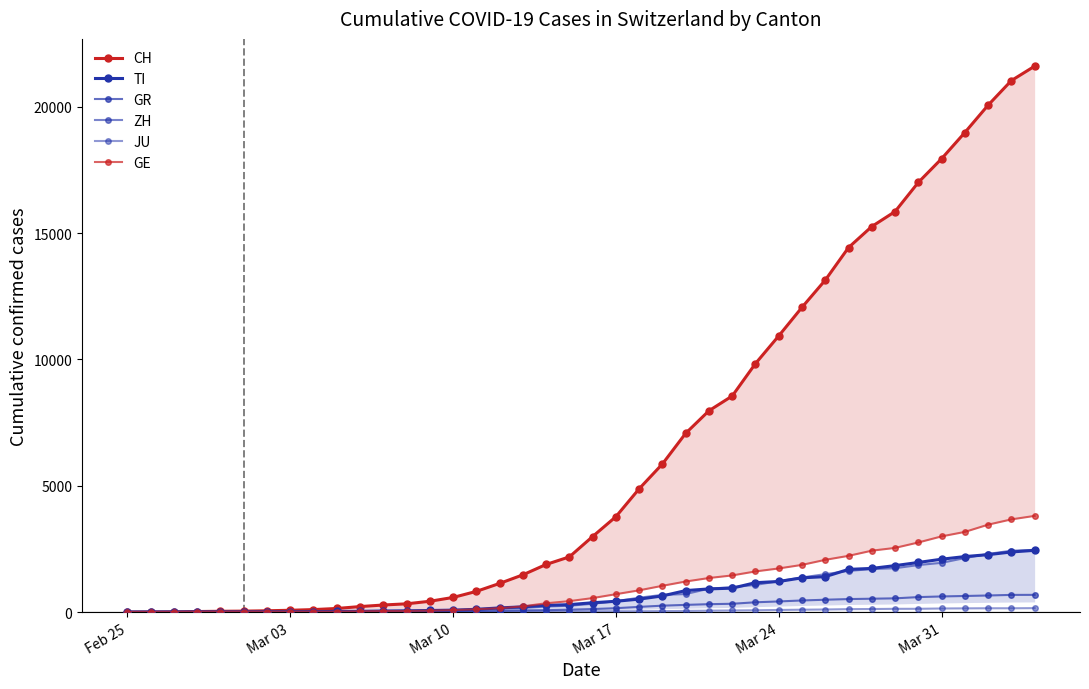

What is the difference between the maximum and minimum values in the TI series?

2442